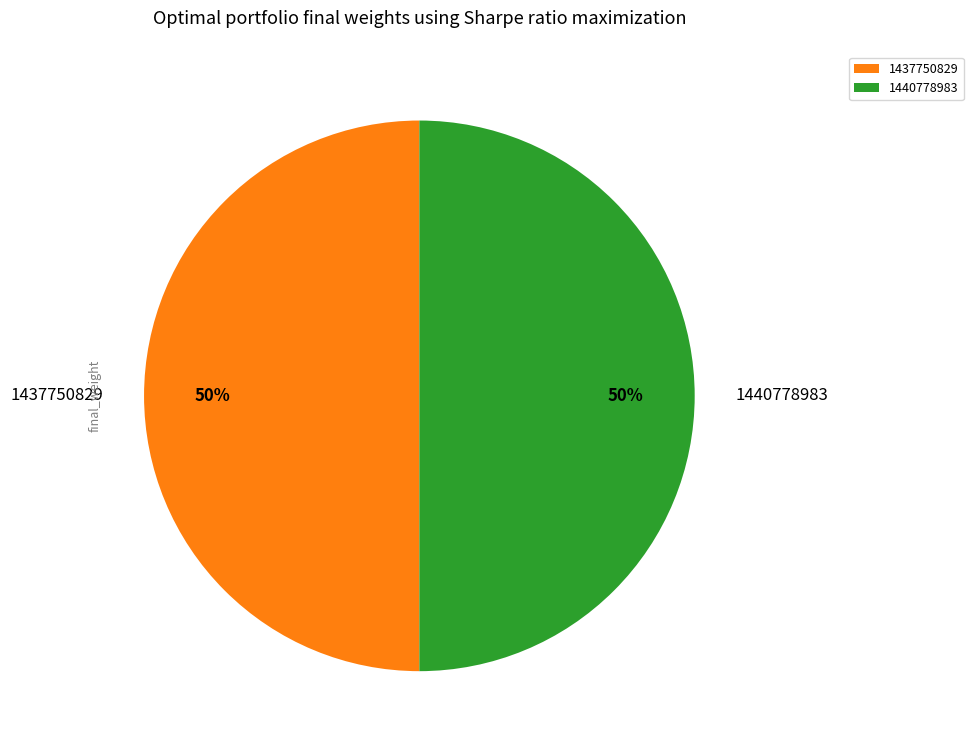

The 1437750829 slice represents 50% of the pie. True or false?

True